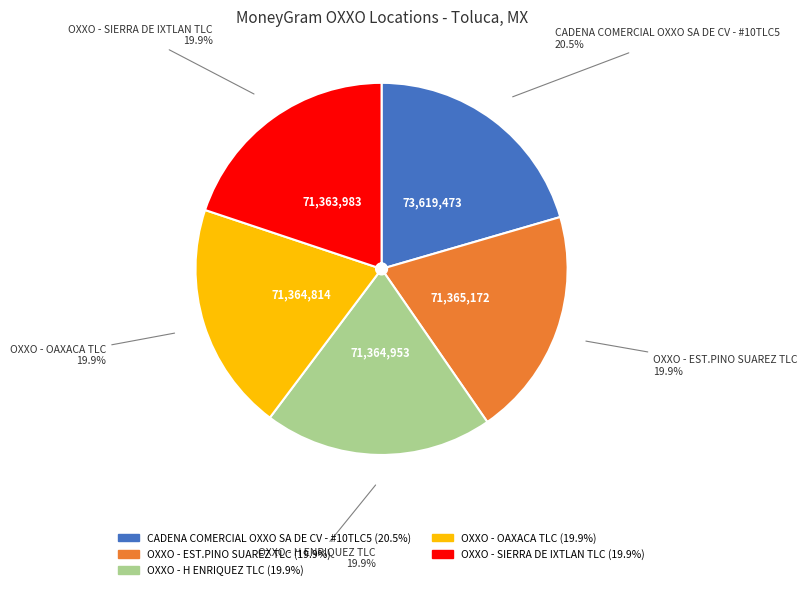

Which category has the biggest portion of the pie?

CADENA COMERCIAL OXXO SA DE CV - #10TLC5